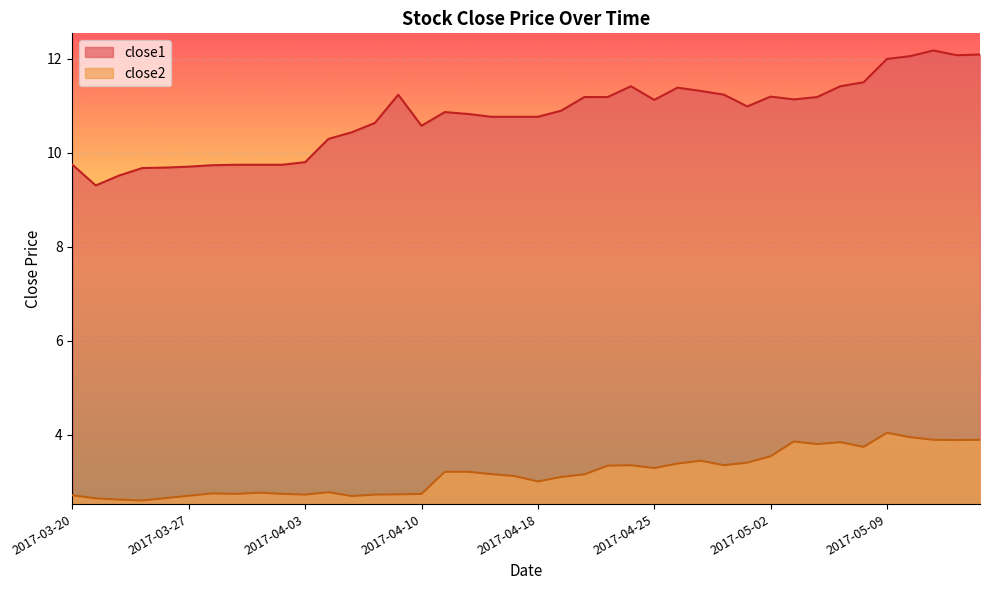

What is the total value across all series at 2017-05-09?

16.0